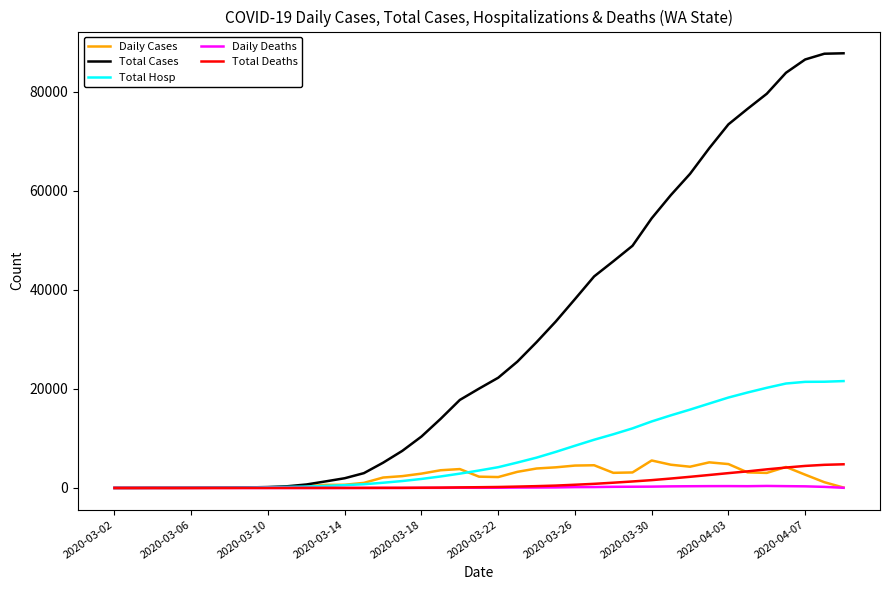

Which series has the widest spread of values?

Total Cases